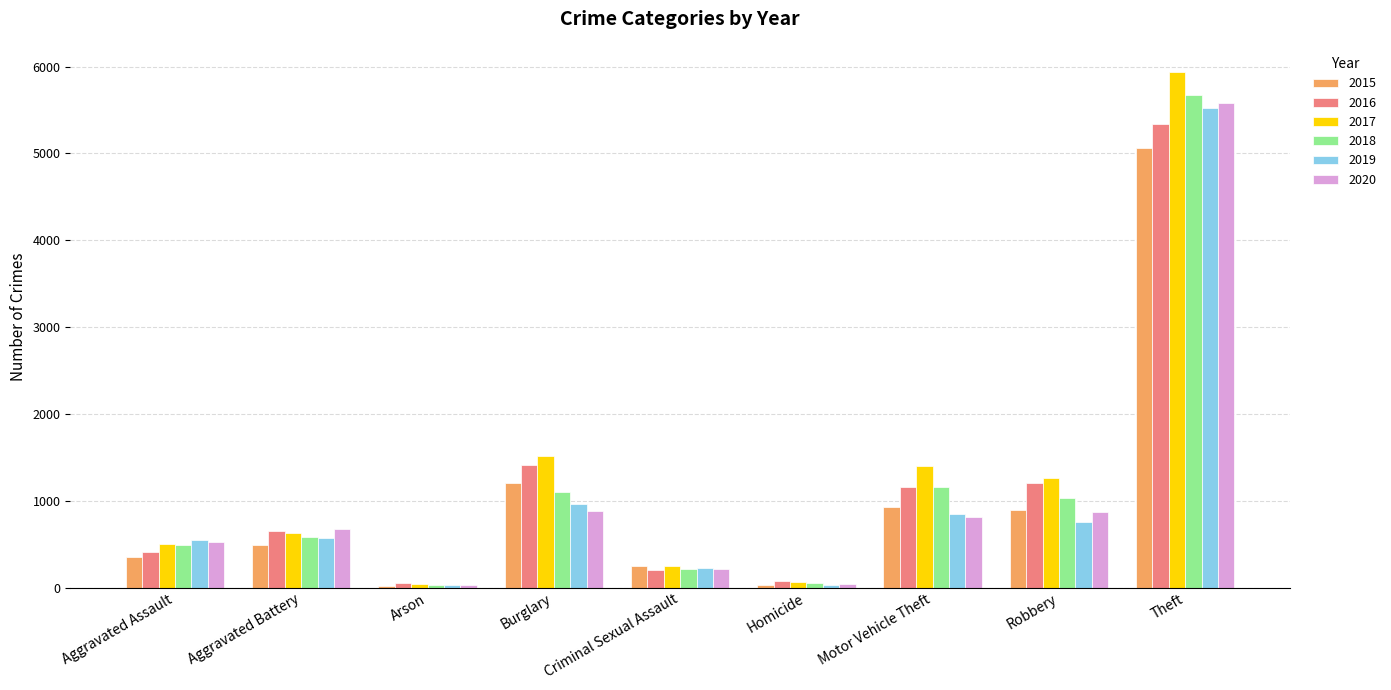

What is the difference between the highest and lowest values at Criminal Sexual Assault?

47